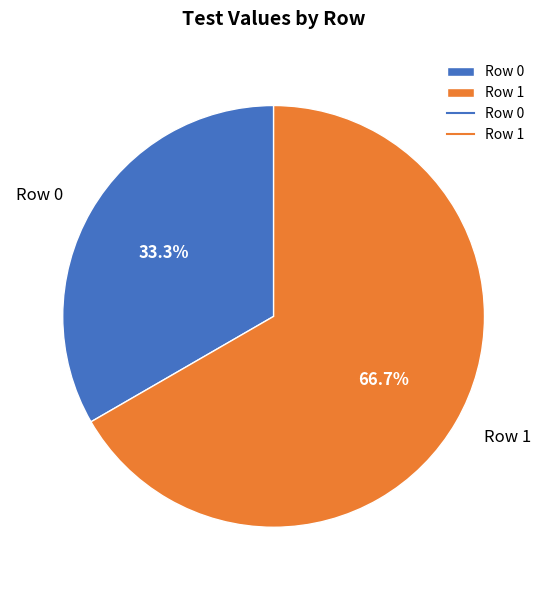

Combined, do Row 1 and Row 0 account for over 50%?

Yes